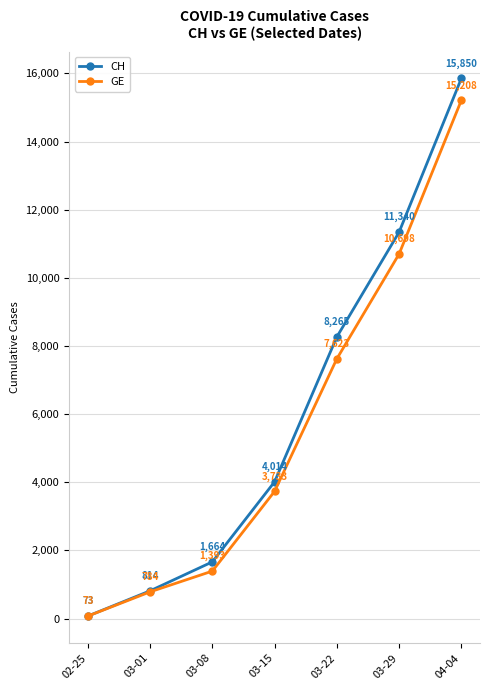

What is the average value of the GE series?

5645